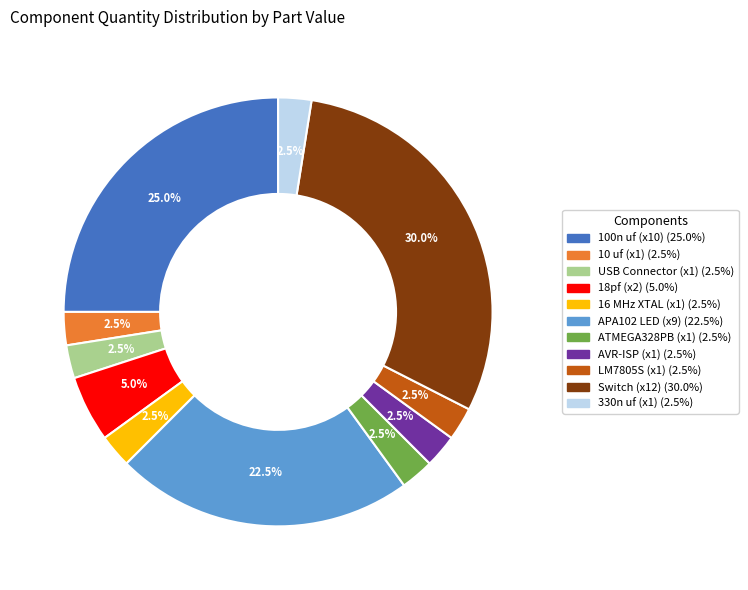

Is there a majority slice in this chart?

No